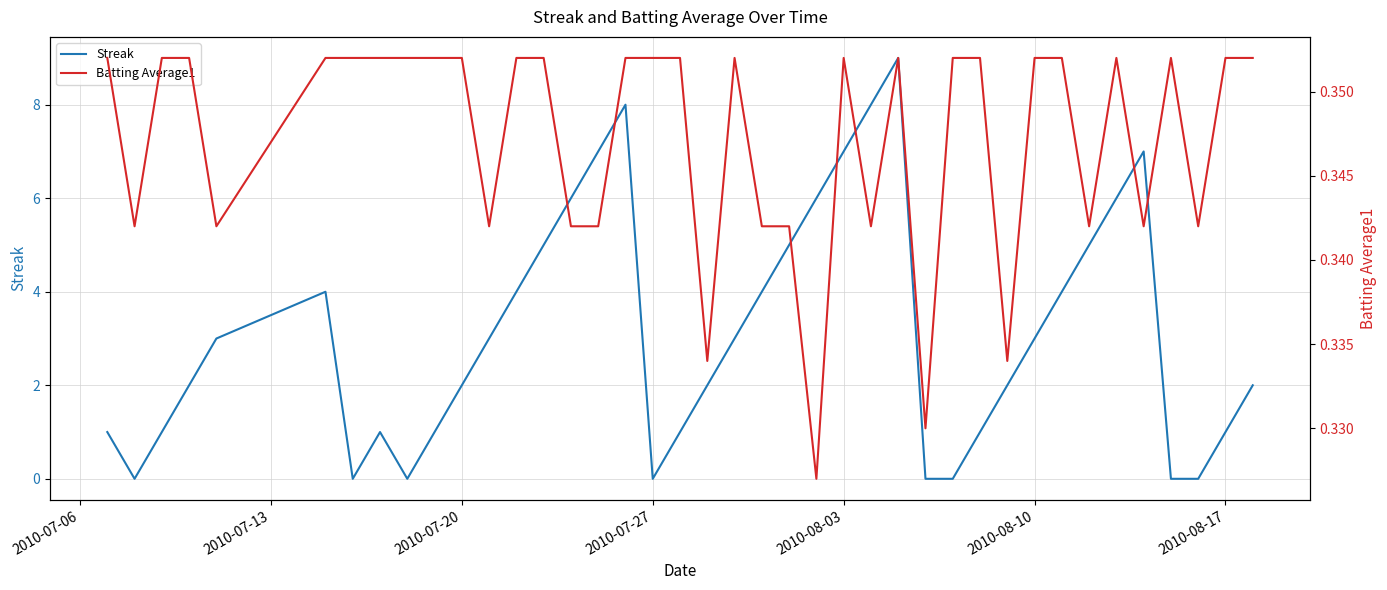

True or false: Streak has a value of 1 at 2010-08-17.

True